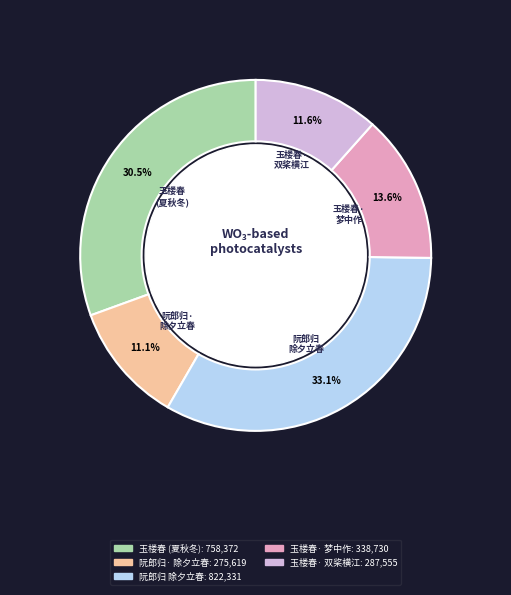

Is there any slice that represents more than half of the pie?

No